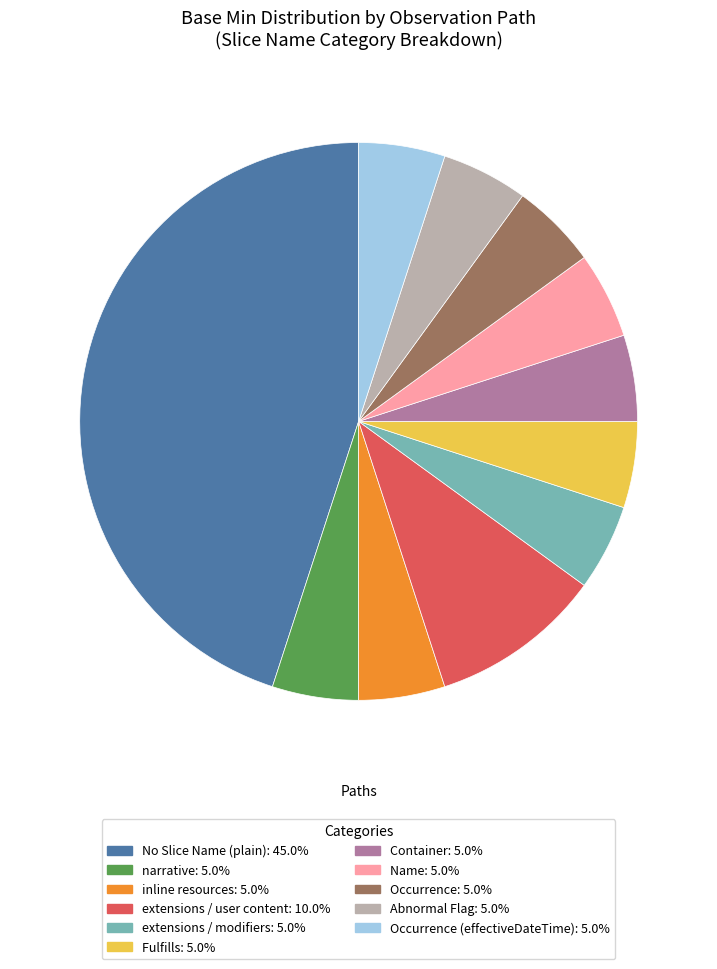

Is there any slice that represents more than half of the pie?

No